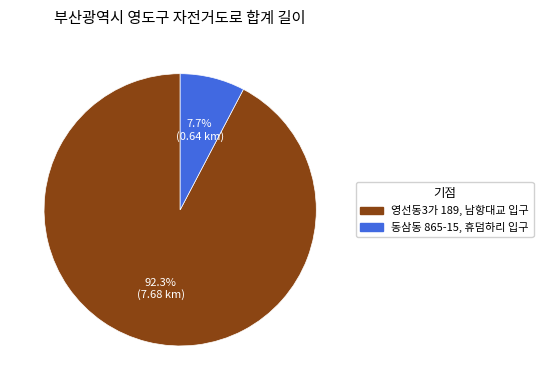

Count the number of slices in the pie.

2